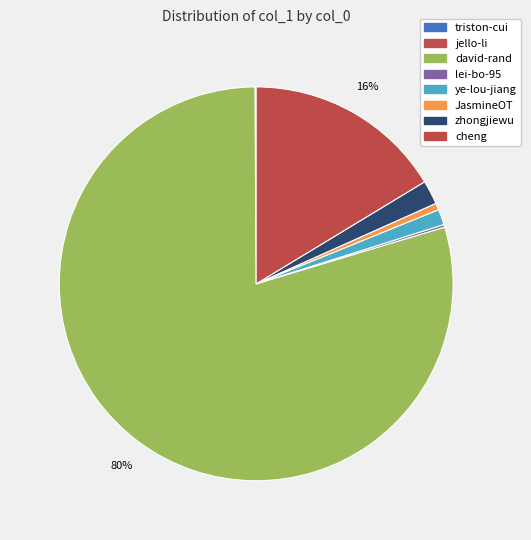

Which slice represents more than half of the pie?

david-rand